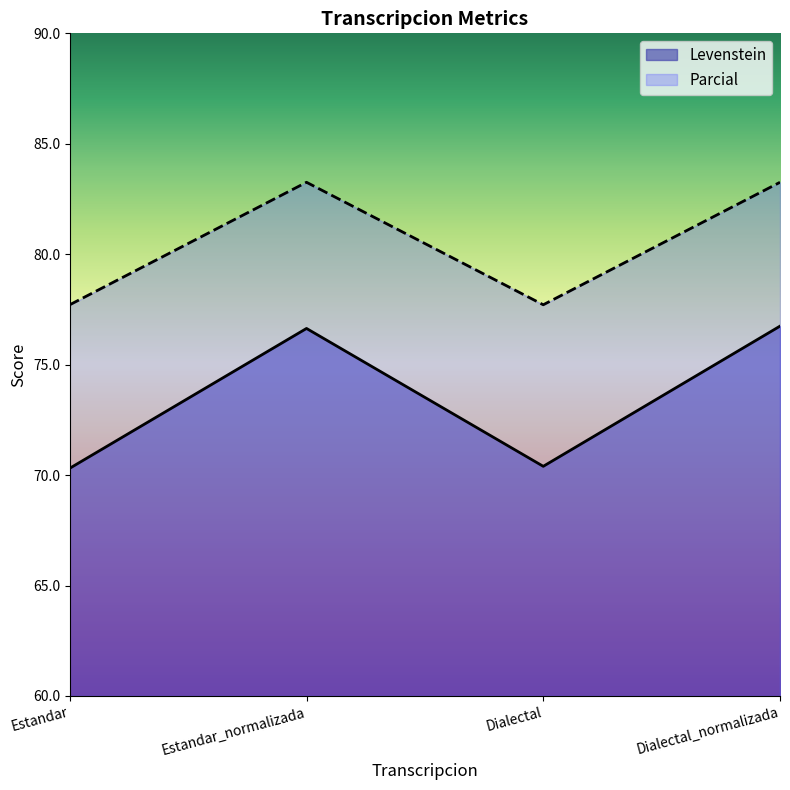

True or false: Levenstein and Parcial intersect in this chart.

False